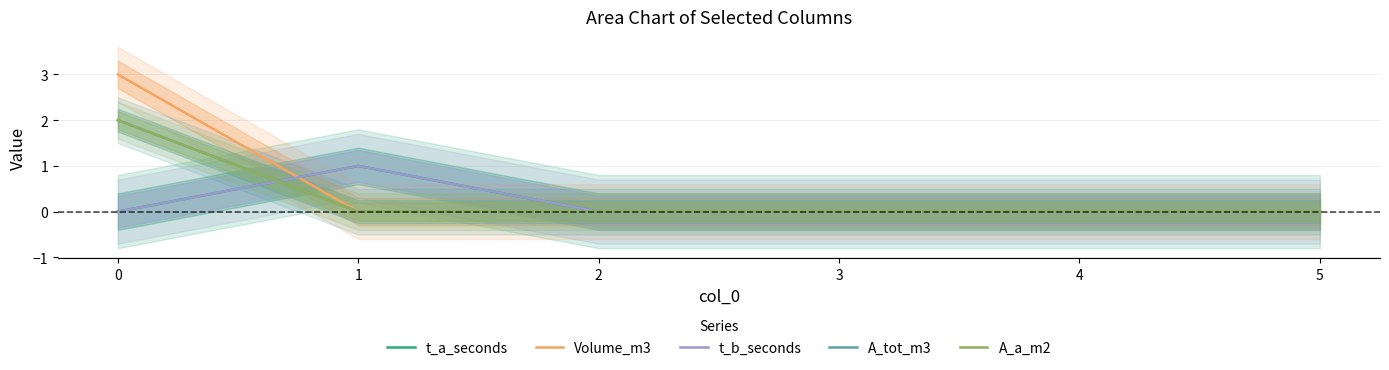

What is the spread (max minus min) of values at 0?

3